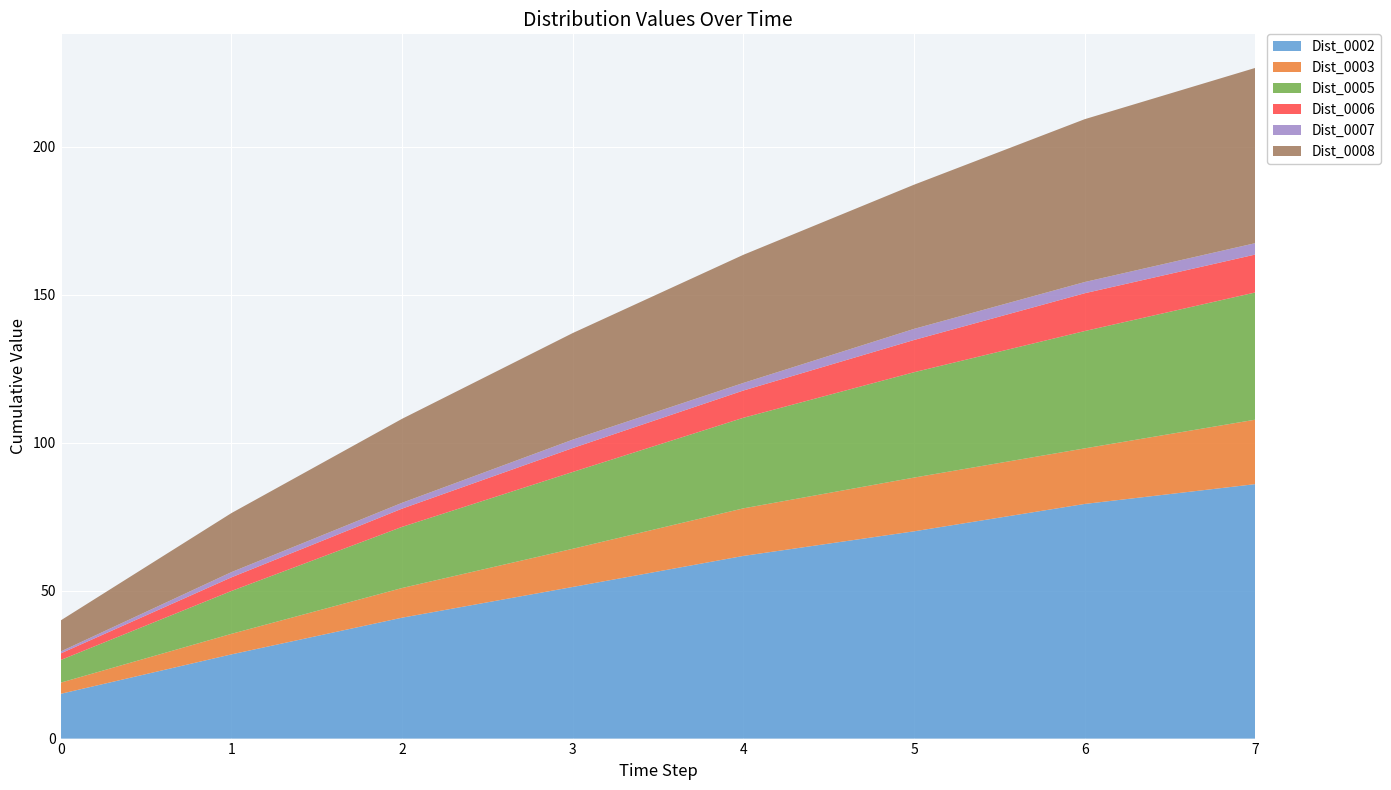

Reading left to right, extract all data points from this chart.

Dist_0002: 15.1	28.5	40.9	51.2	61.7	70.0	79.3	86.0
Dist_0003: 3.8	6.9	10.0	12.9	16.1	18.2	18.8	21.8
Dist_0005: 7.6	14.5	20.7	26.0	30.6	35.6	39.6	43.0
Dist_0006: 2.2	4.6	6.2	8.1	9.2	10.9	12.8	12.8
Dist_0007: 0.6	1.8	2.0	2.8	2.6	3.7	3.8	3.8
Dist_0008: 10.5	19.9	28.4	36.0	43.3	48.7	55.0	59.2